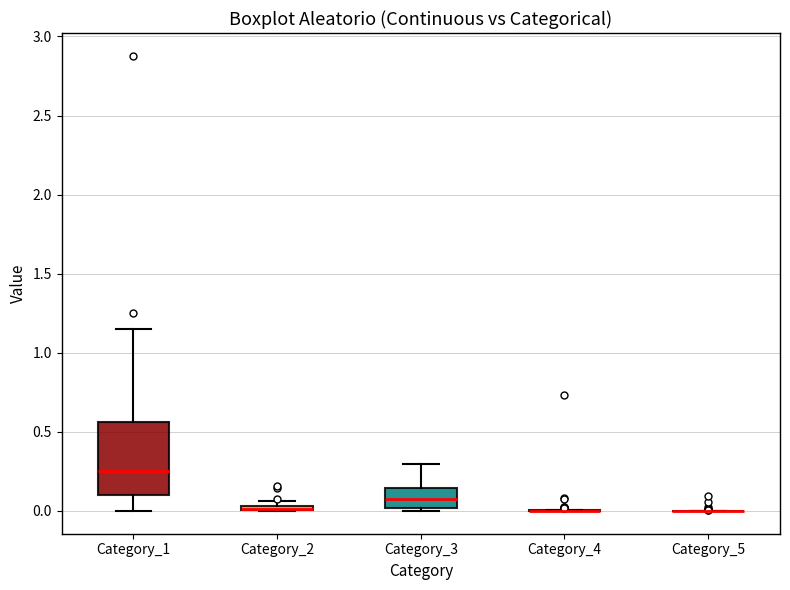

Which box is the tallest, from its lower edge to its upper edge?

Category_1